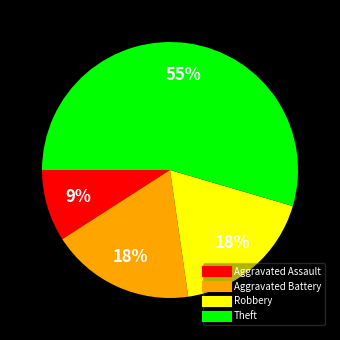

Which slice is the largest?

Theft